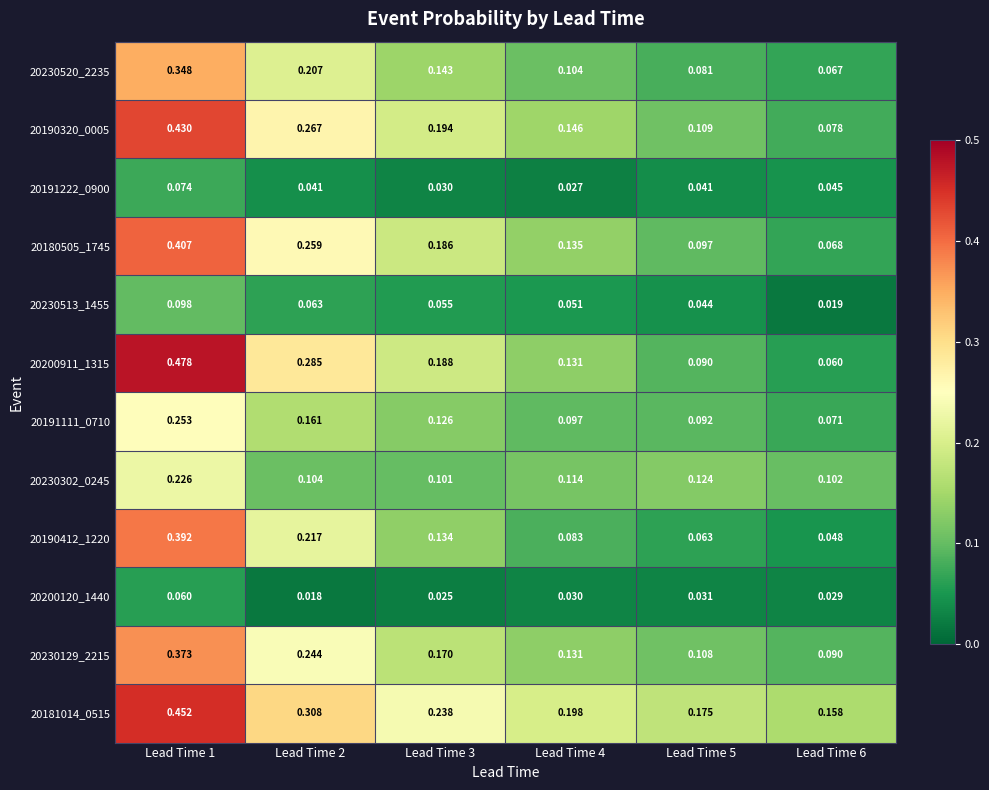

Which series changed the most between Lead Time 1 and Lead Time 2?

20200911_1315